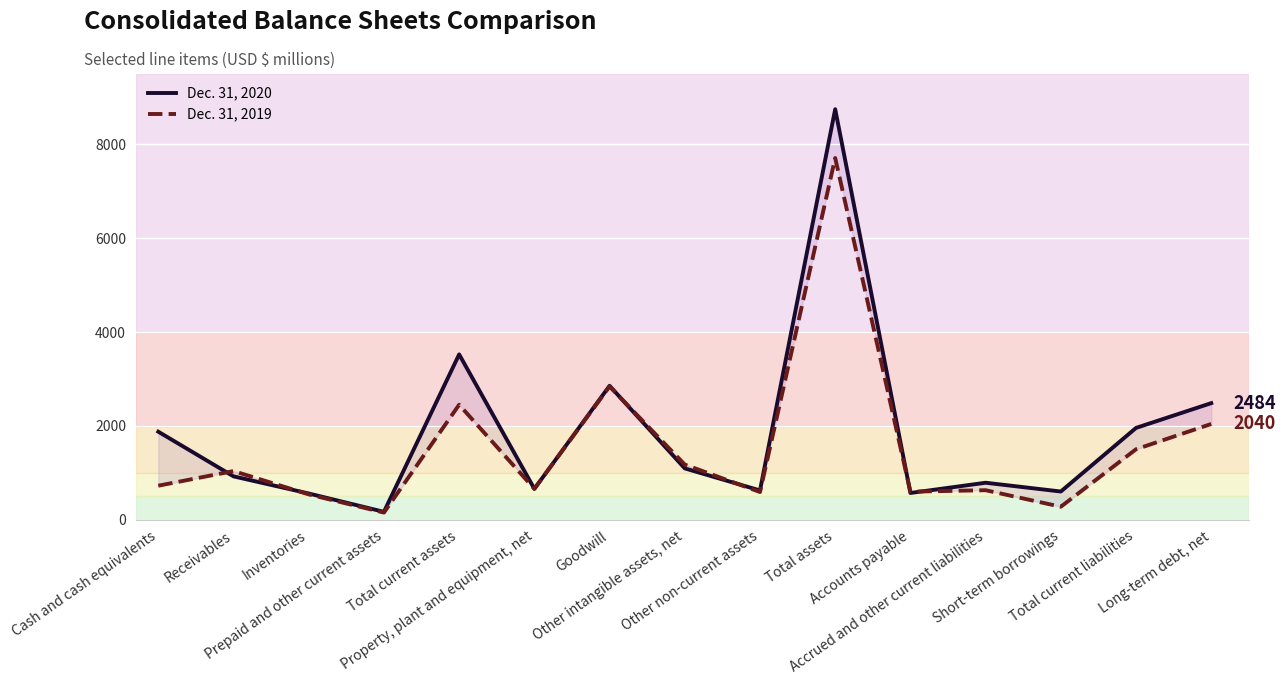

What is the minimum value for Dec. 31, 2020?

167